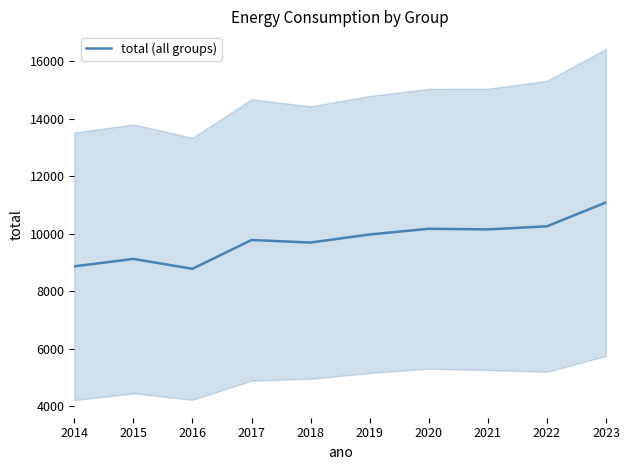

How many data points are above 9975?

5